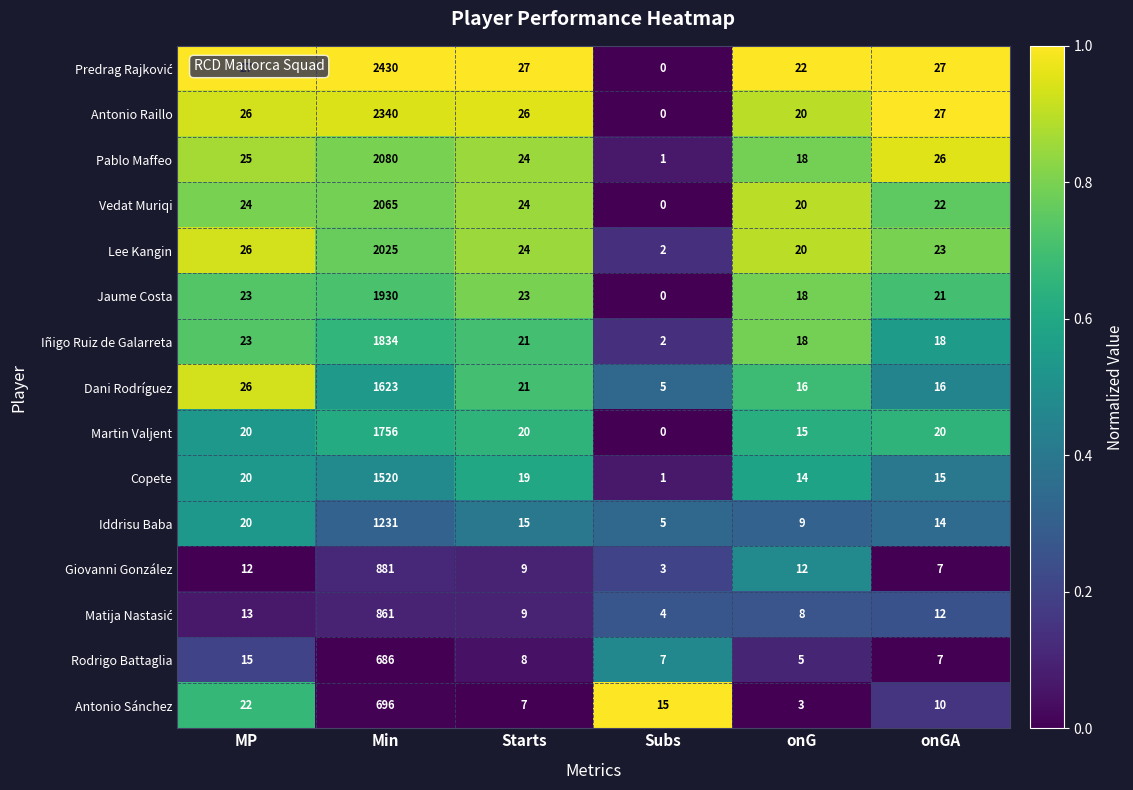

The Antonio Sánchez series shows 15 at Subs. True or false?

True